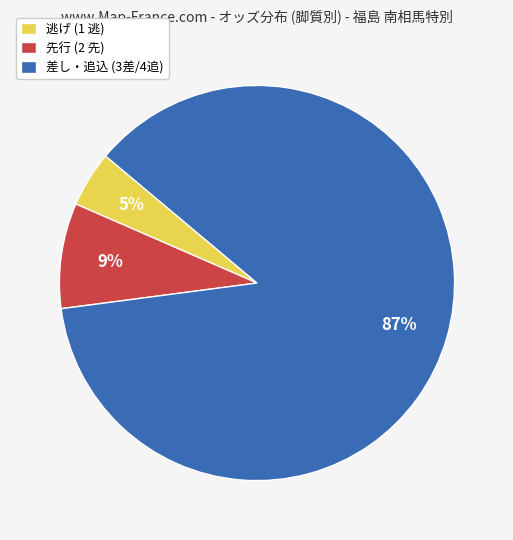

Which slice is the largest?

差し・追込 (3差/4追)